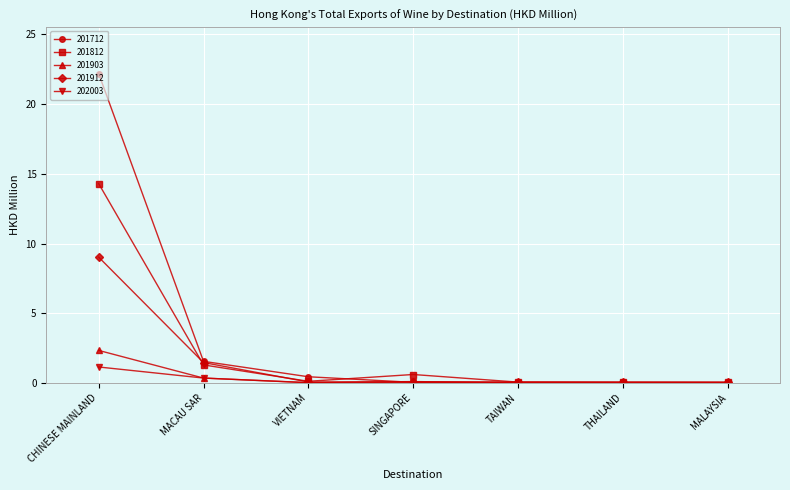

Which category has the highest value in the 201903 series?

CHINESE MAINLAND